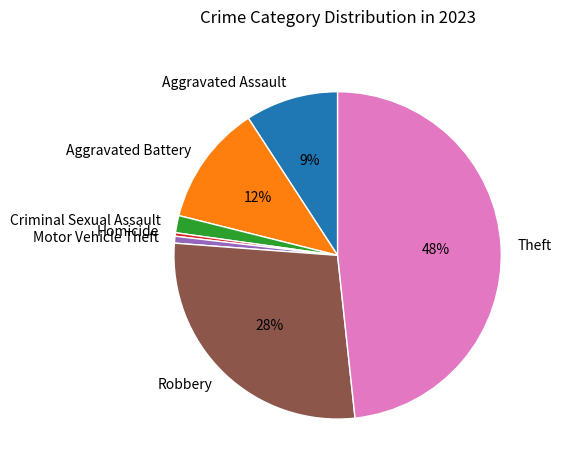

Does Criminal Sexual Assault account for over 50% of the chart?

No